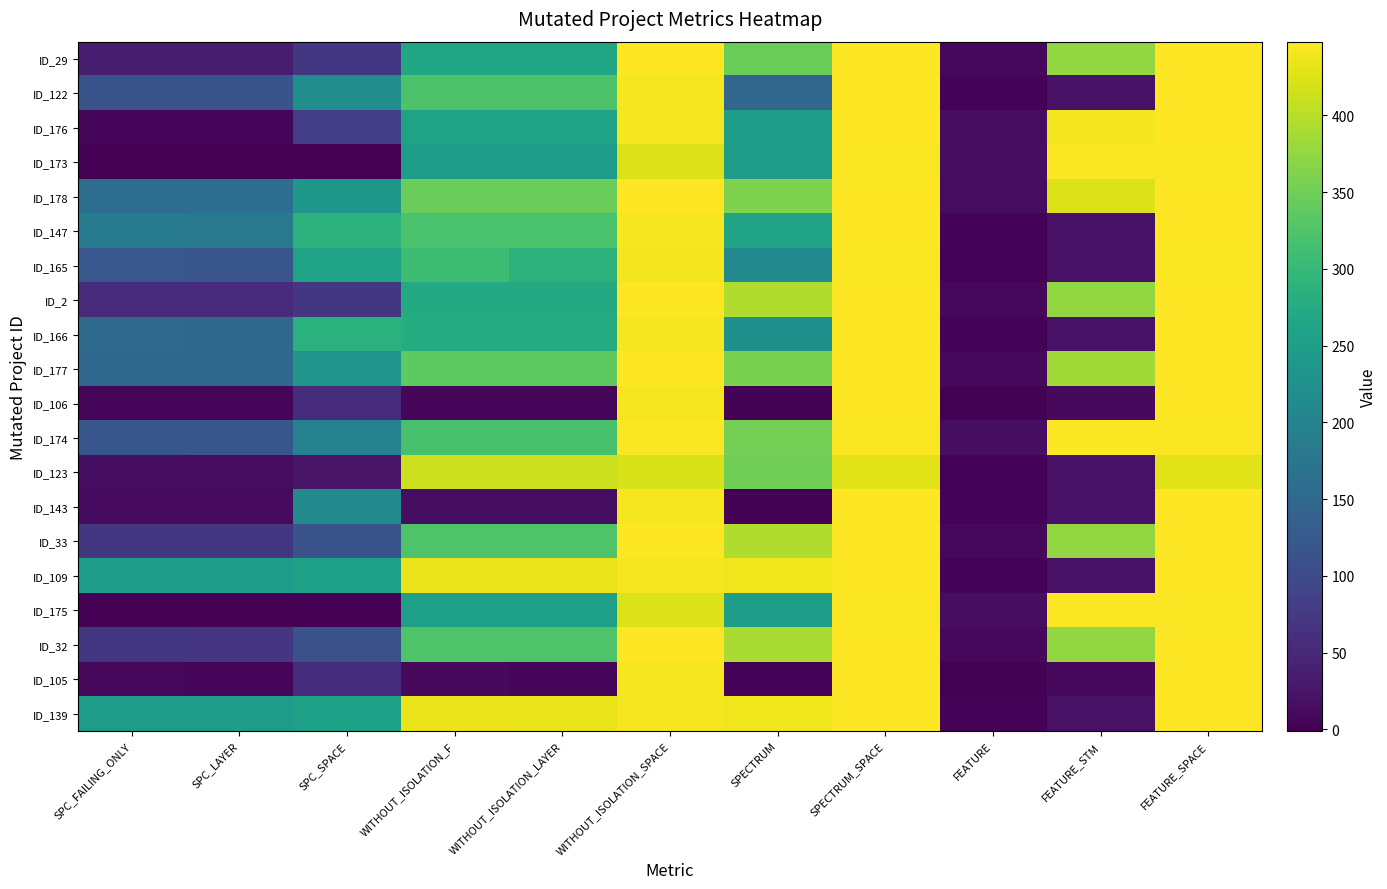

Which has a higher value, SPECTRUM or SPECTRUM_SPACE?

SPECTRUM_SPACE